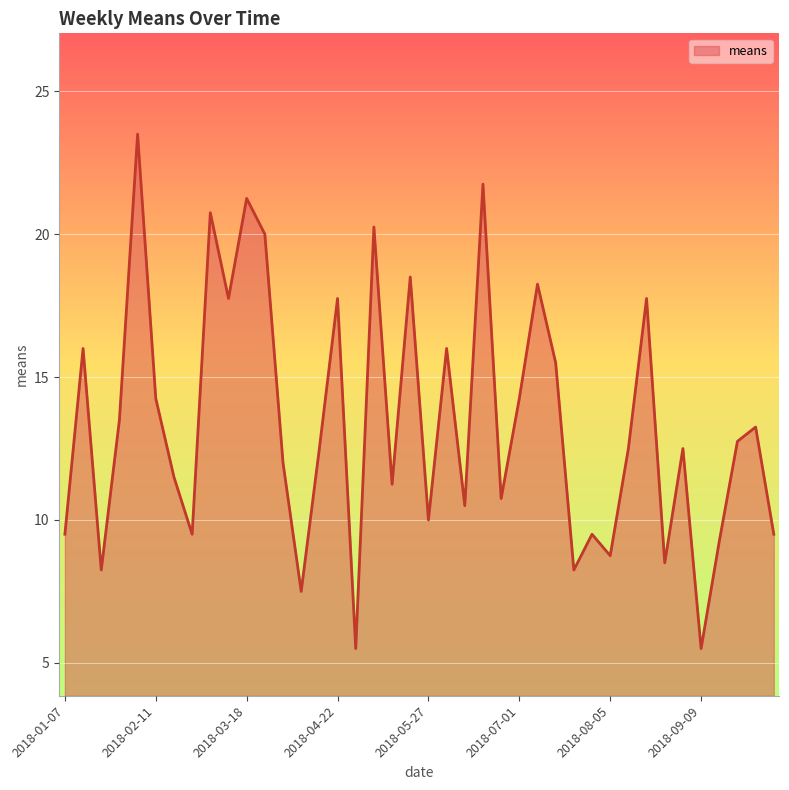

What is the difference between the maximum and minimum values?

18.0